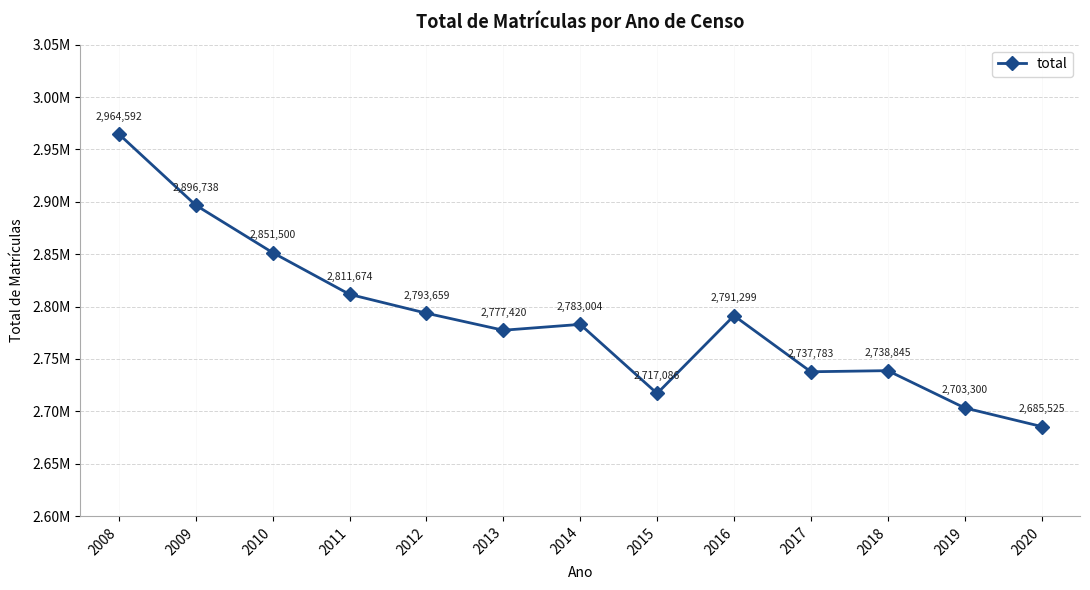

Does the chart have visible grid lines?

Yes